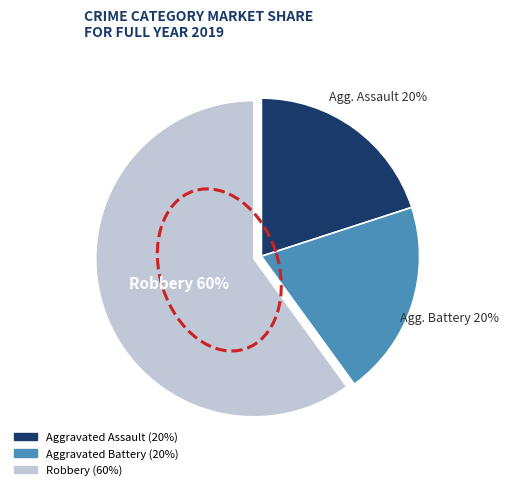

To the nearest percent, what is the average slice percentage?

33%